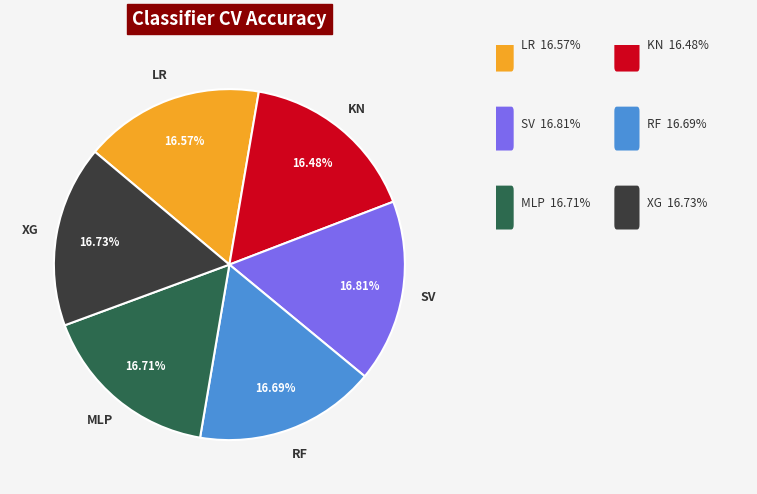

What is the ratio of the value at MLP to the value at KN?

1.0